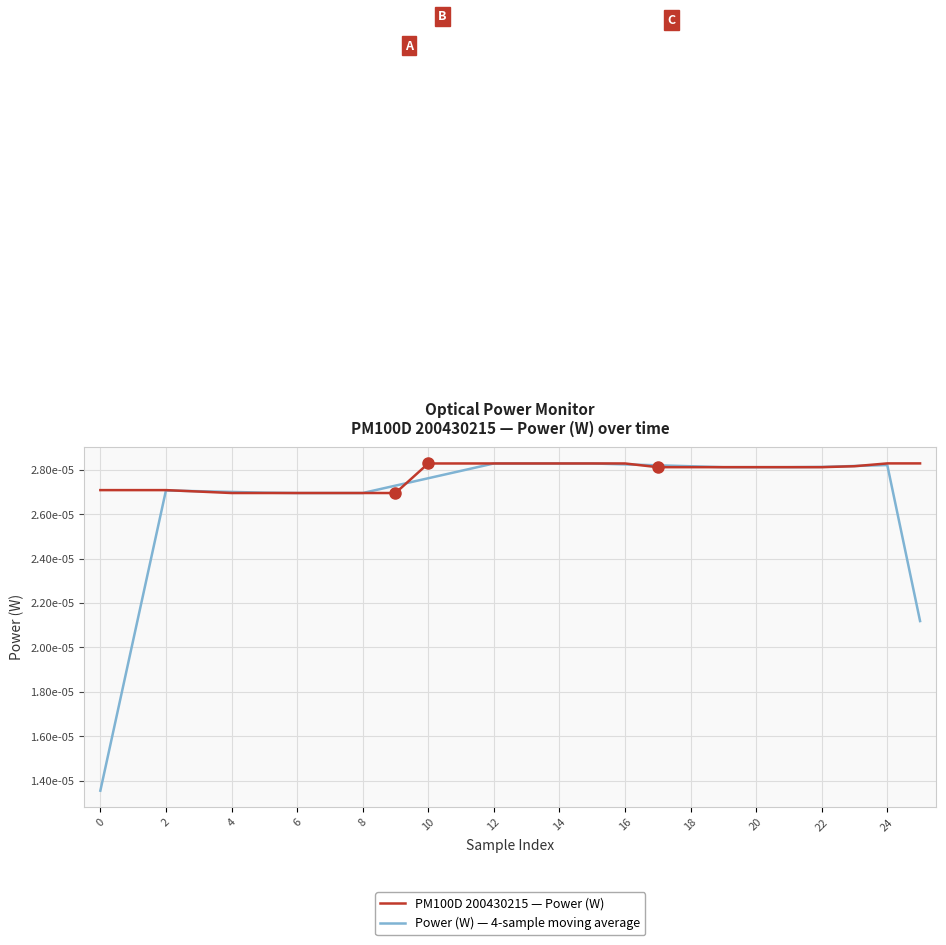

Does the chart display data point markers on the line(s)?

No